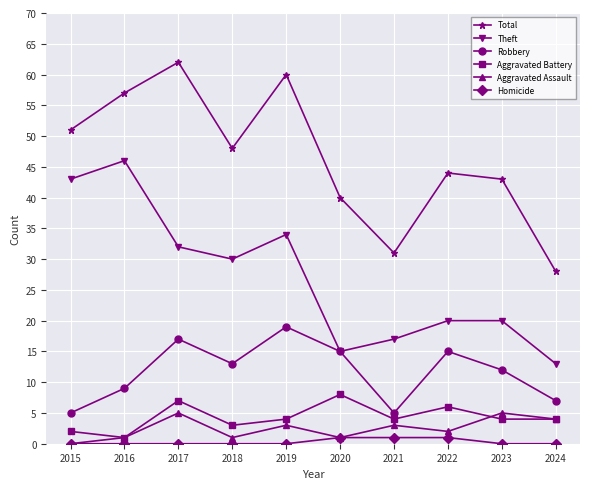

What is the sum of all Robbery values?

117